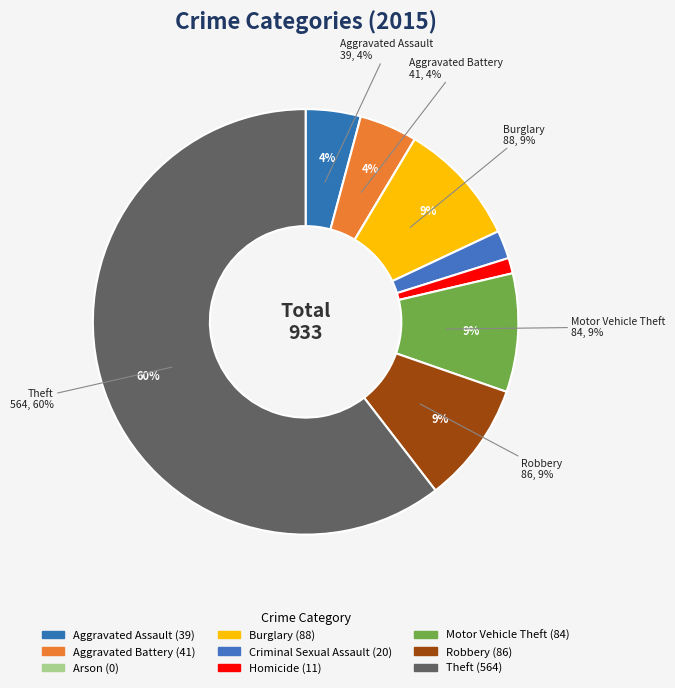

Is it true that Arson is 14% of the pie?

False